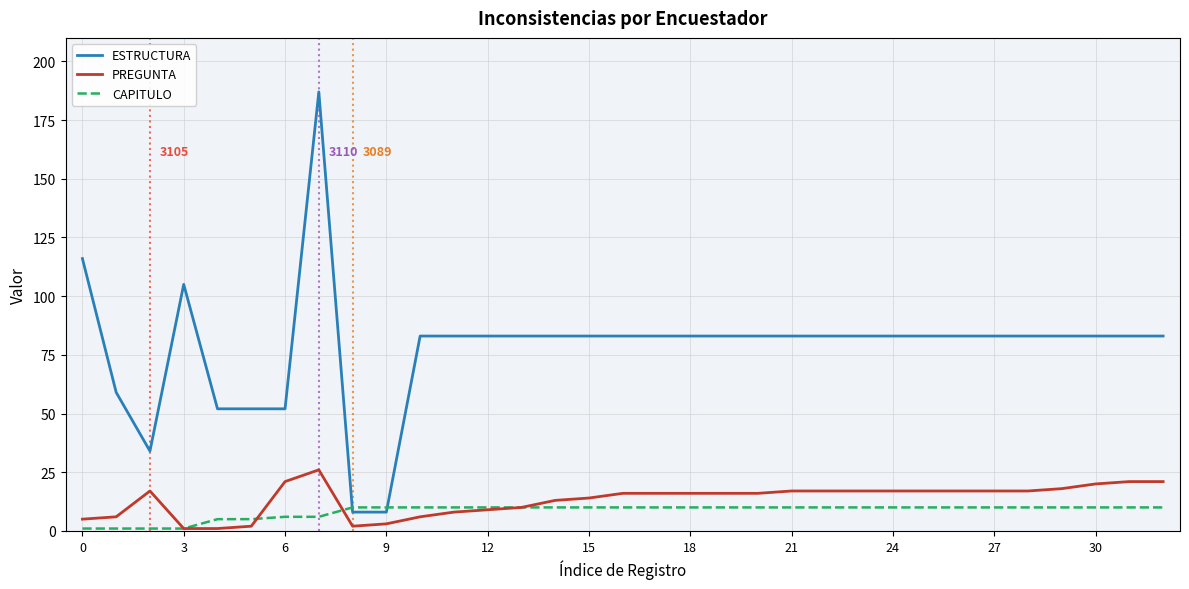

List the series in order of their peak value, highest first.

ESTRUCTURA, PREGUNTA, CAPITULO